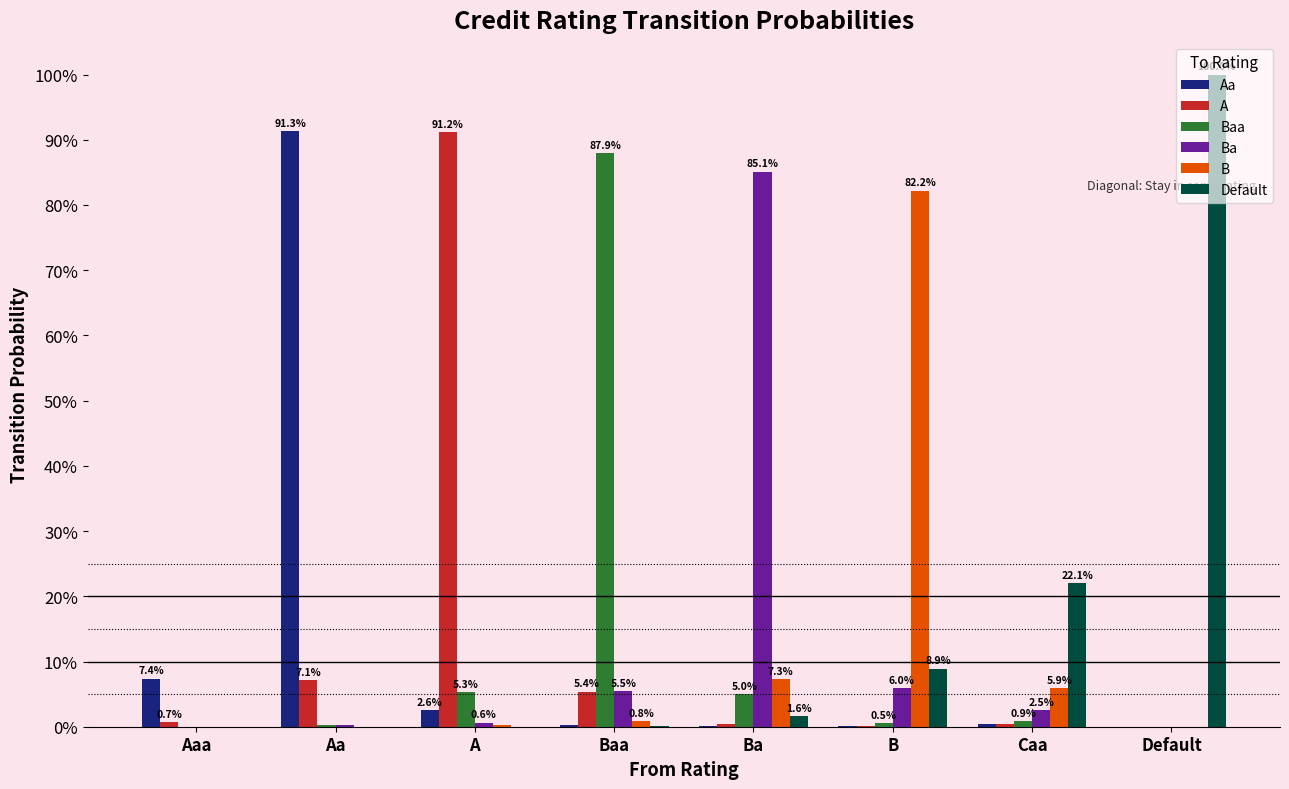

What are all the series names shown in the legend?

Aa, A, Baa, Ba, B, Default